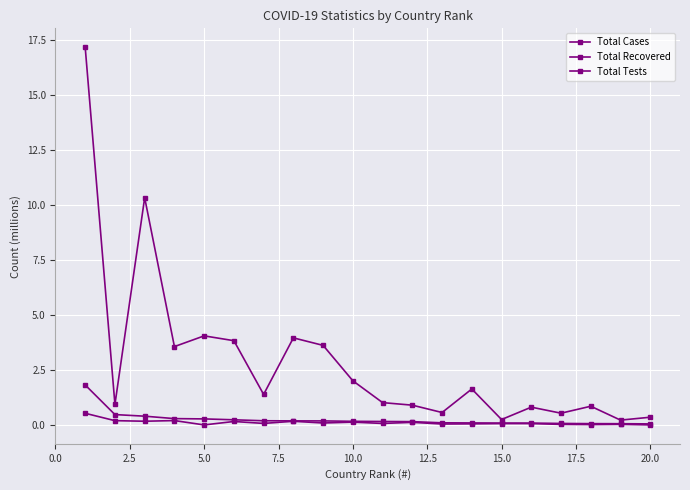

How many distinct data groups are displayed?

3